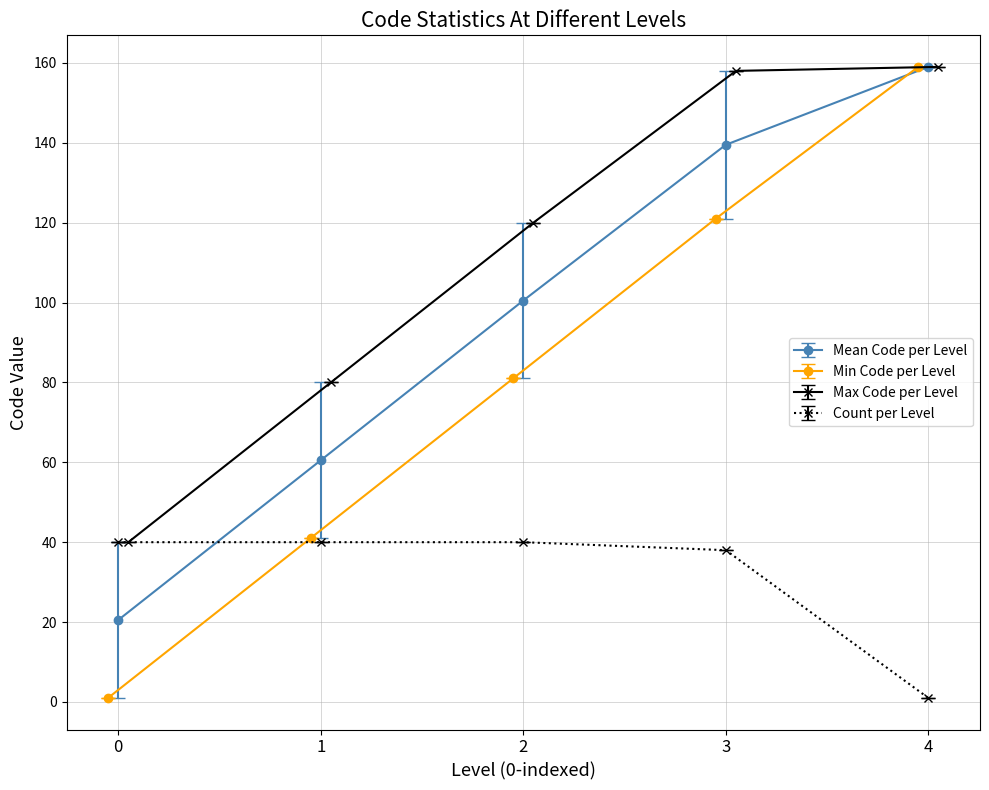

What is the approximate value of Count per Level at 3?

38.0